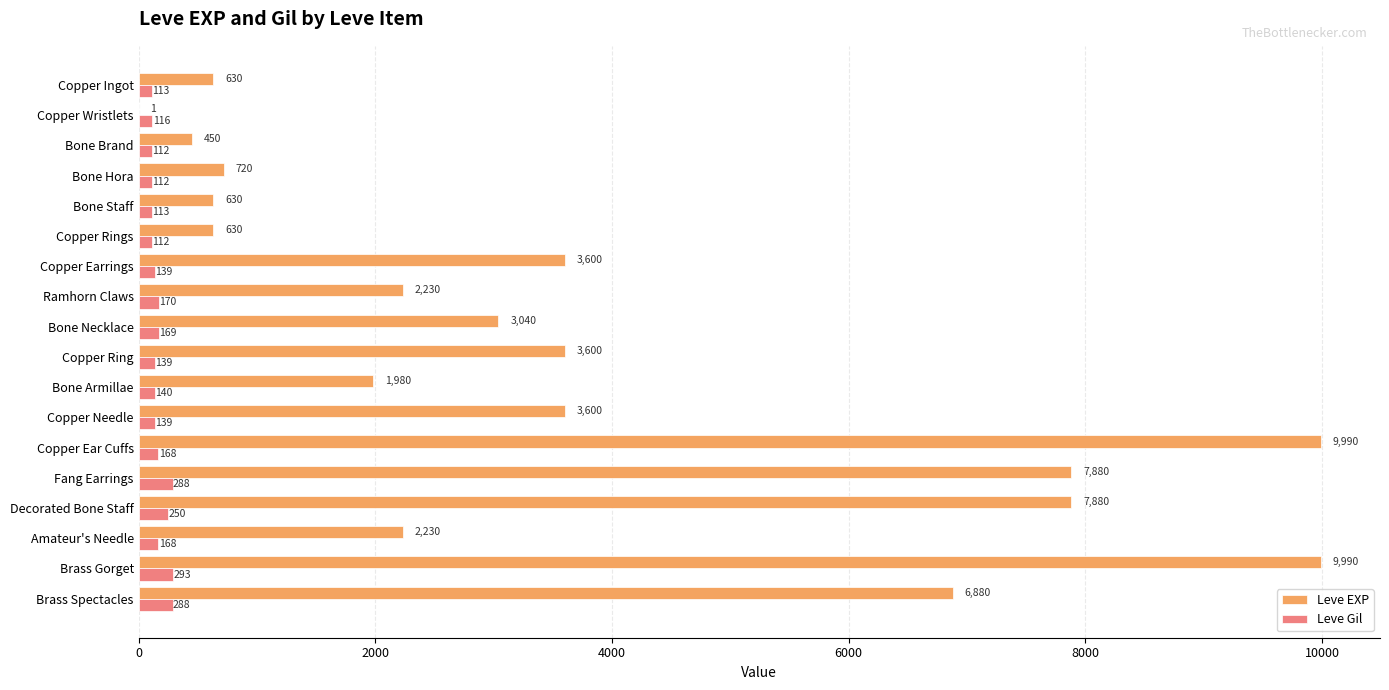

The value of Leve EXP at Fang Earrings is 13711. True or false?

False